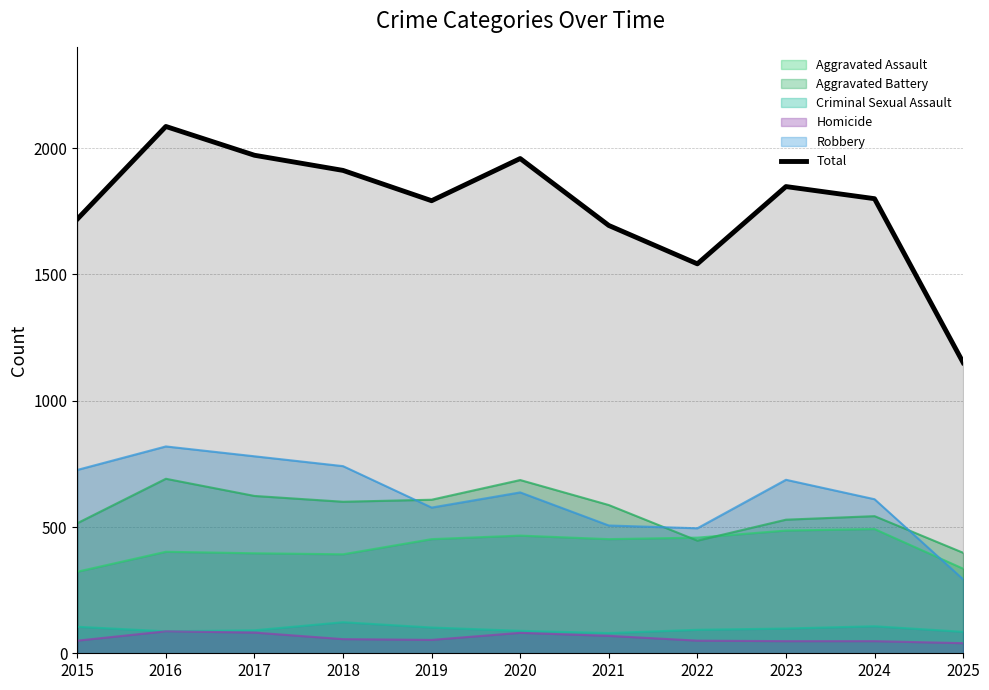

What is the difference between the maximum and minimum values?

935